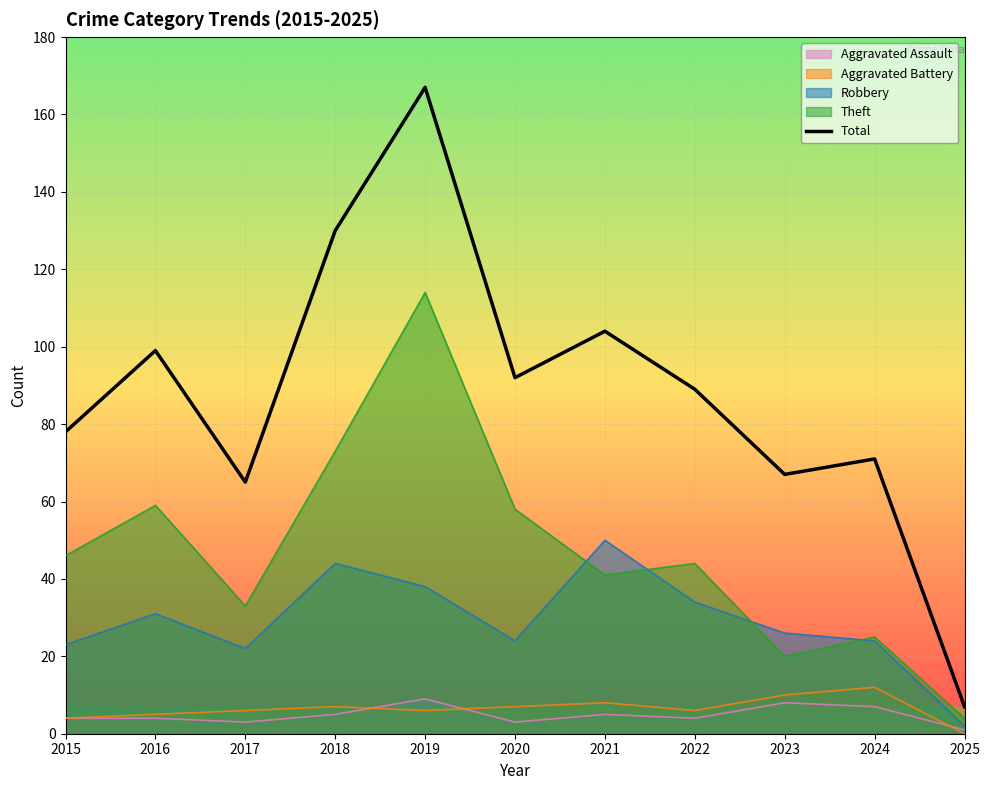

Count the number of categories in the chart.

11